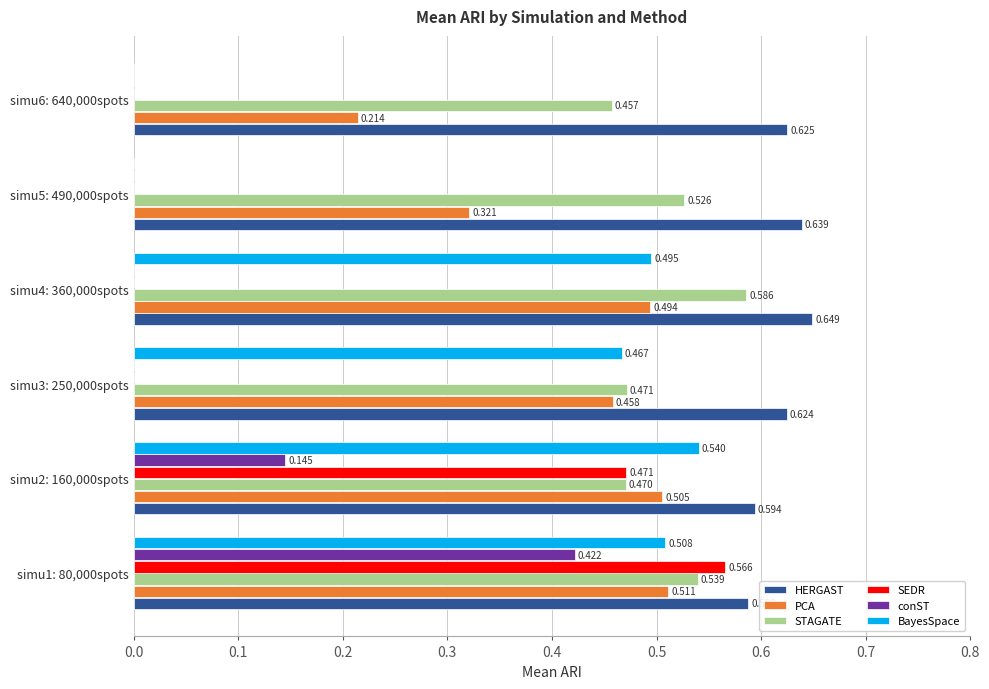

Between simu4: 360,000spots and simu5: 490,000spots, which series saw the biggest shift?

BayesSpace